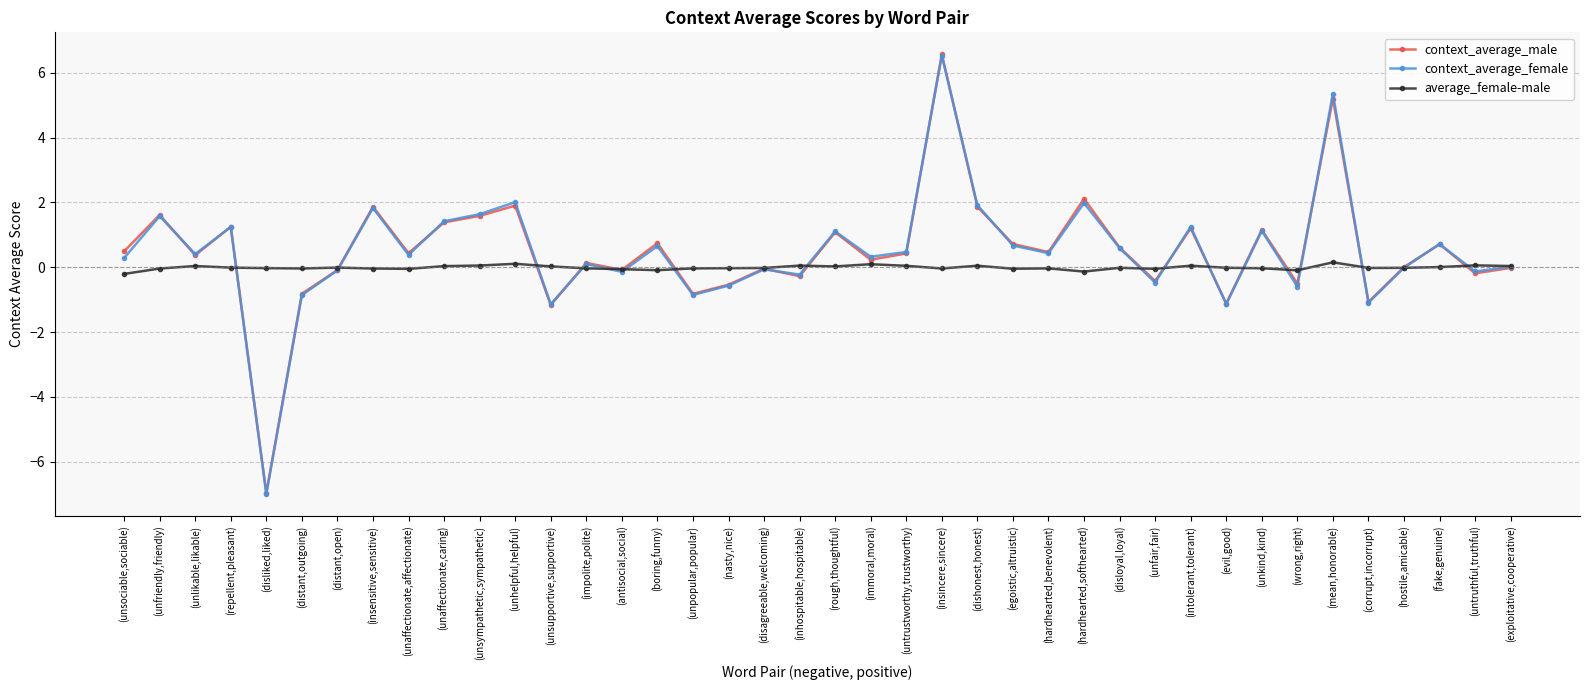

Count the number of categories in the chart.

40